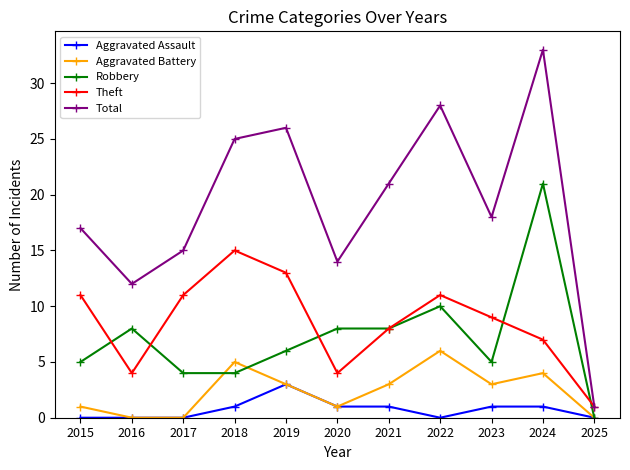

List the series in order of their peak value, highest first.

Total, Robbery, Theft, Aggravated Battery, Aggravated Assault